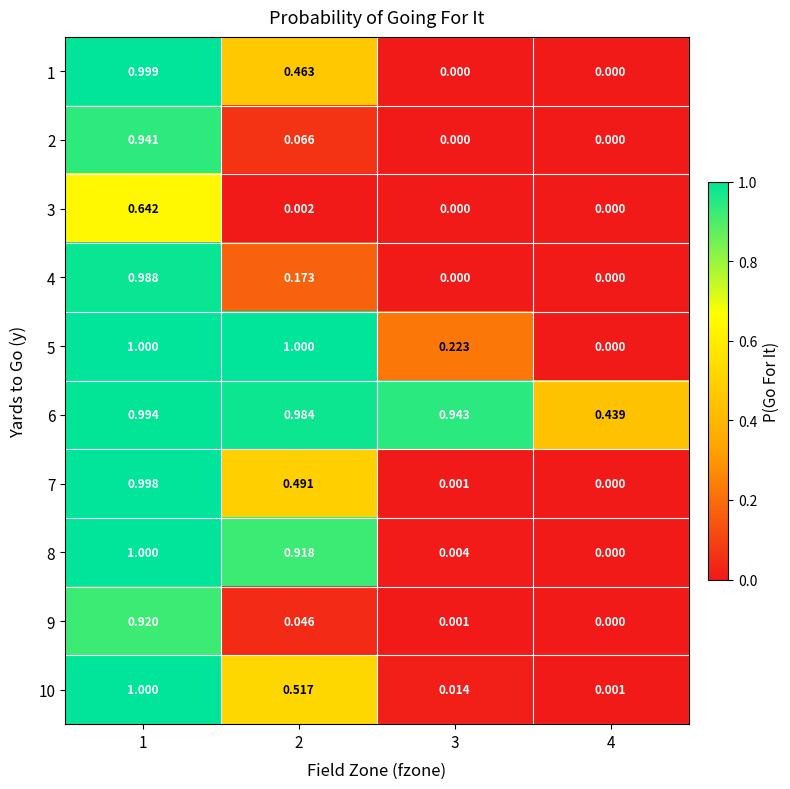

Reading left to right, extract all data points from this chart.

1: 1=1.0	2=0.5	3=0.0	4=0.0
2: 1=0.9	2=0.1	3=0.0	4=0.0
3: 1=0.6	2=0.0	3=0.0	4=0.0
4: 1=1.0	2=0.2	3=0.0	4=0.0
5: 1=1.0	2=1.0	3=0.2	4=0.0
6: 1=1.0	2=1.0	3=0.9	4=0.4
7: 1=1.0	2=0.5	3=0.0	4=0.0
8: 1=1.0	2=0.9	3=0.0	4=0.0
9: 1=0.9	2=0.0	3=0.0	4=0.0
10: 1=1.0	2=0.5	3=0.0	4=0.0